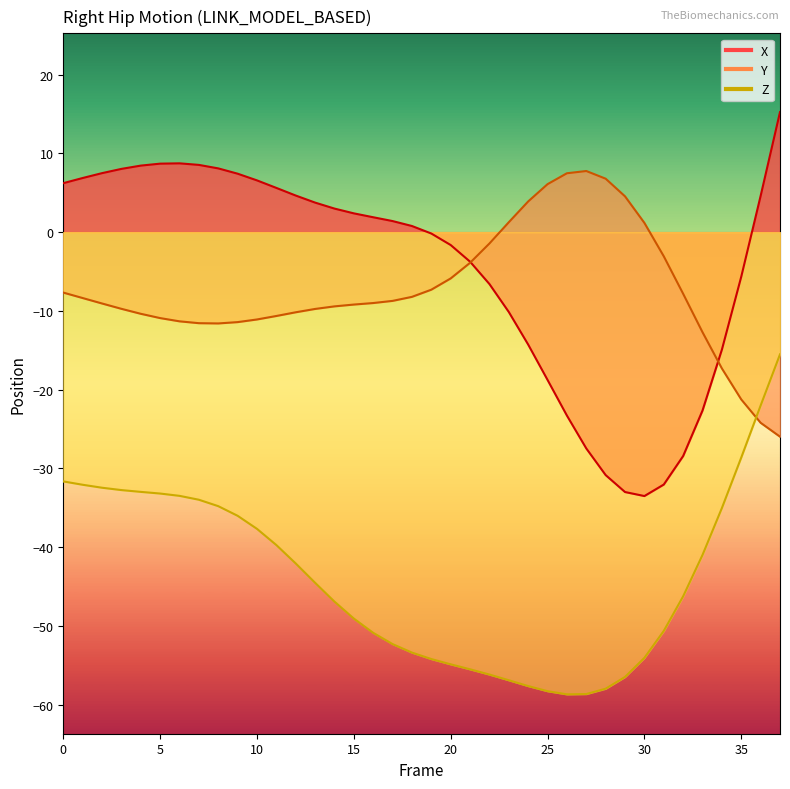

How many lines are shown in the chart?

3